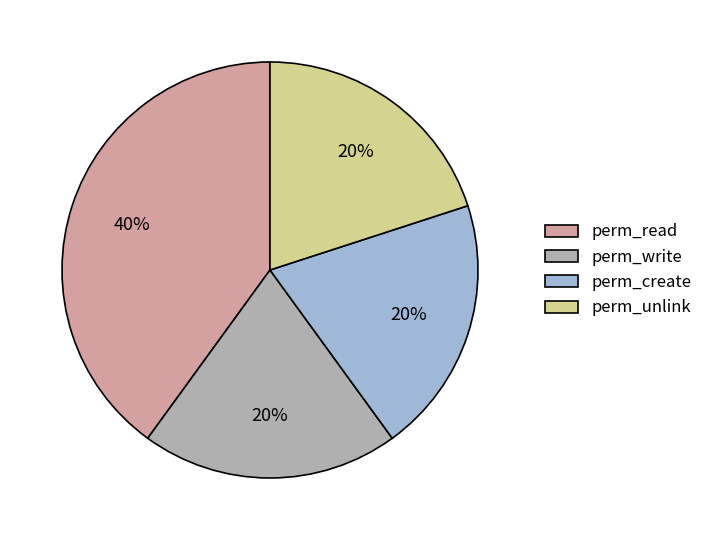

To the nearest percent, what is the average slice percentage?

25%